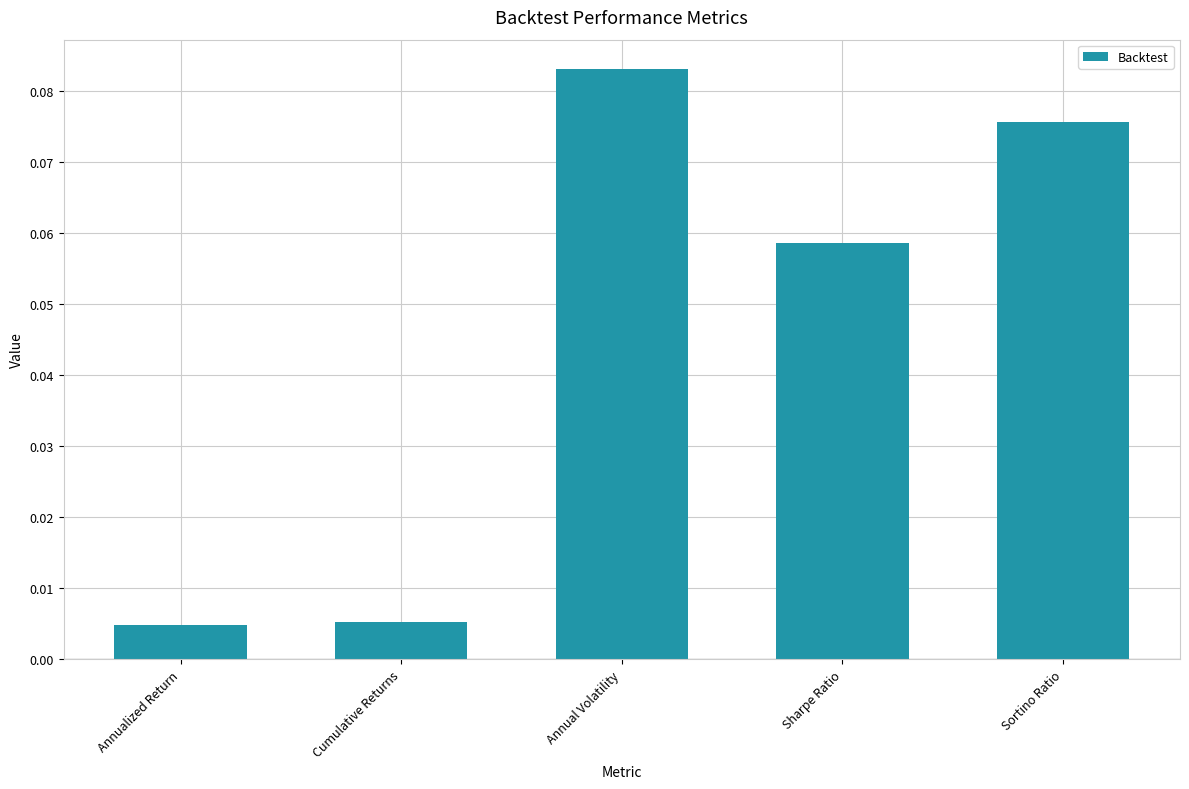

Which label corresponds to the largest value in the chart?

Annual Volatility